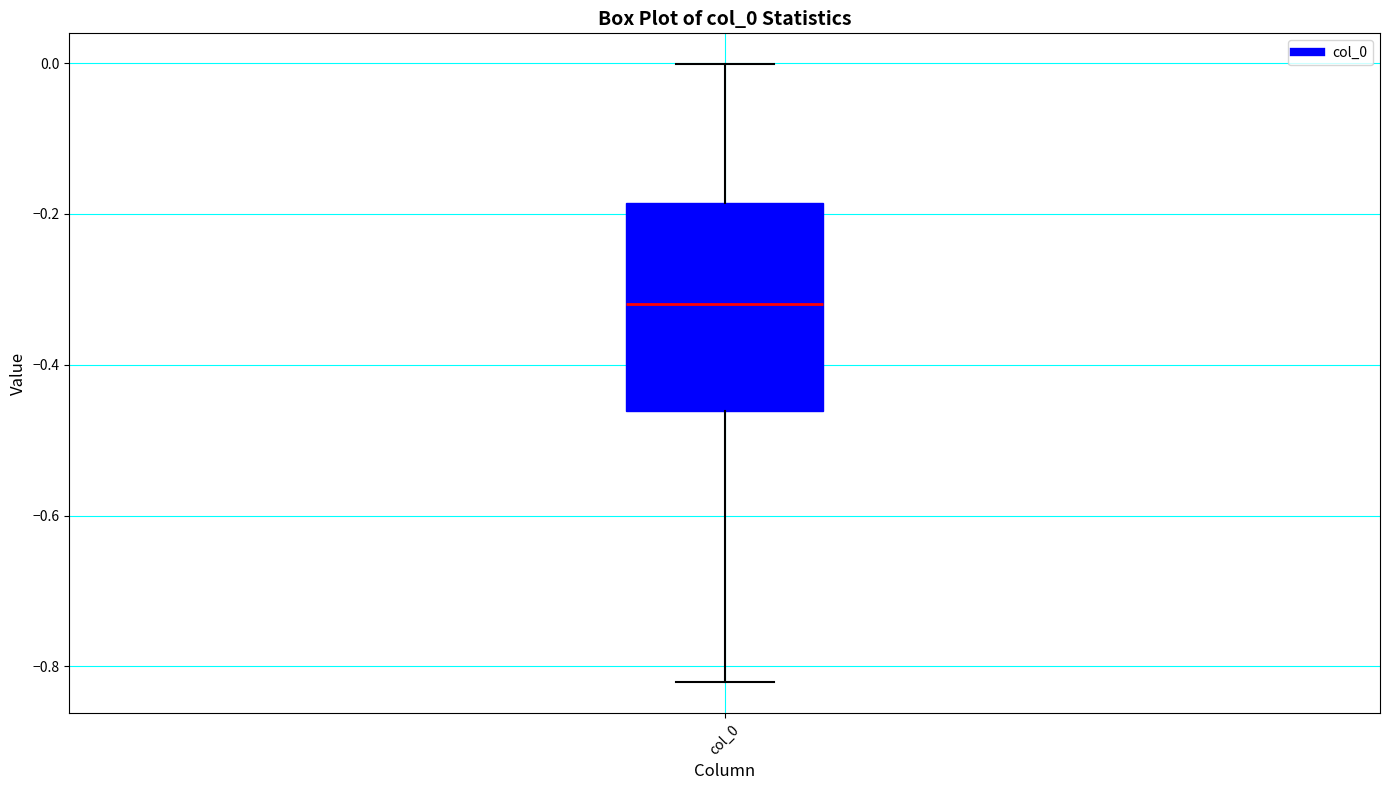

Transcribe this box plot: give where the median line is, the range the box spans, and where the two whiskers end, as read against the y-axis. The values are not printed on the chart, so give them approximately, as read against the axis.

median -0.32, box -0.46 to -0.18, whiskers -0.82 to 0.00